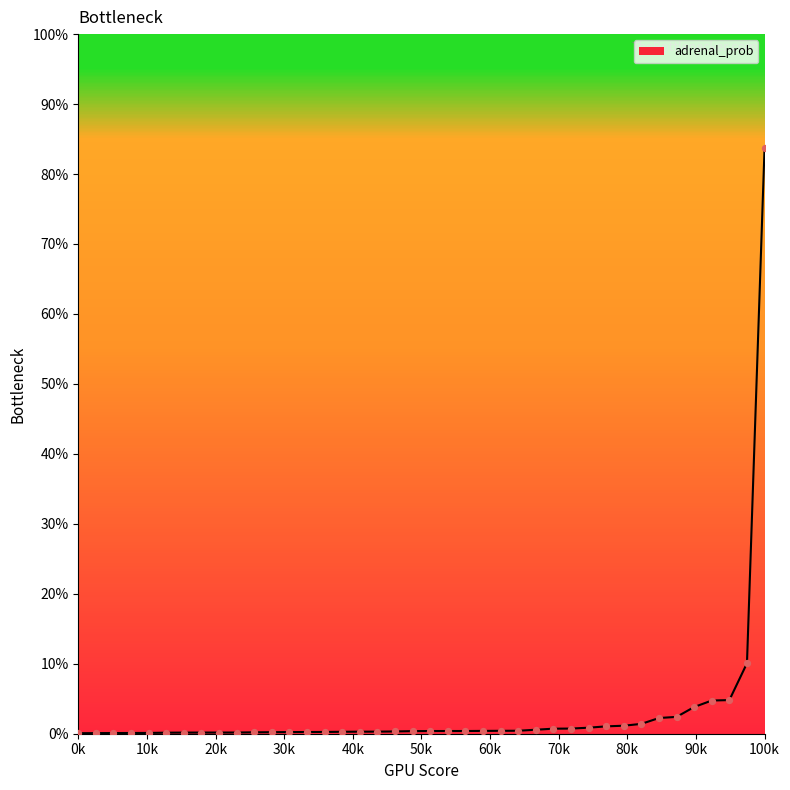

Is this an area chart (filled region under the line)?

No